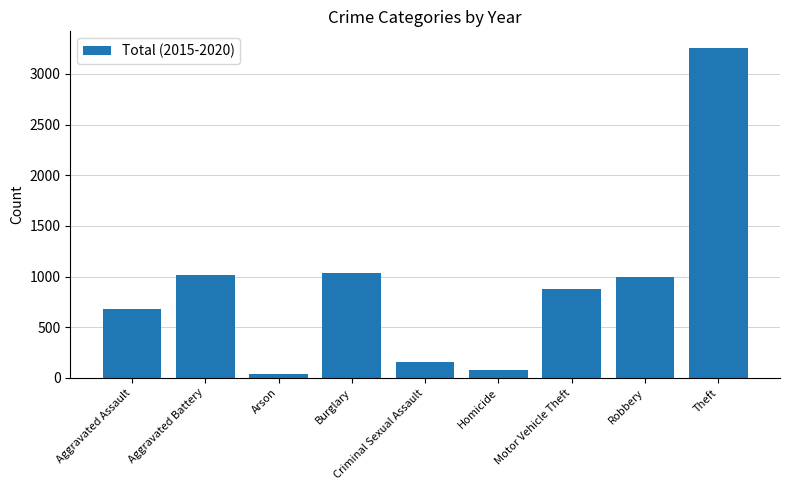

What is the ratio of the value at Motor Vehicle Theft to the value at Aggravated Assault?

1.3